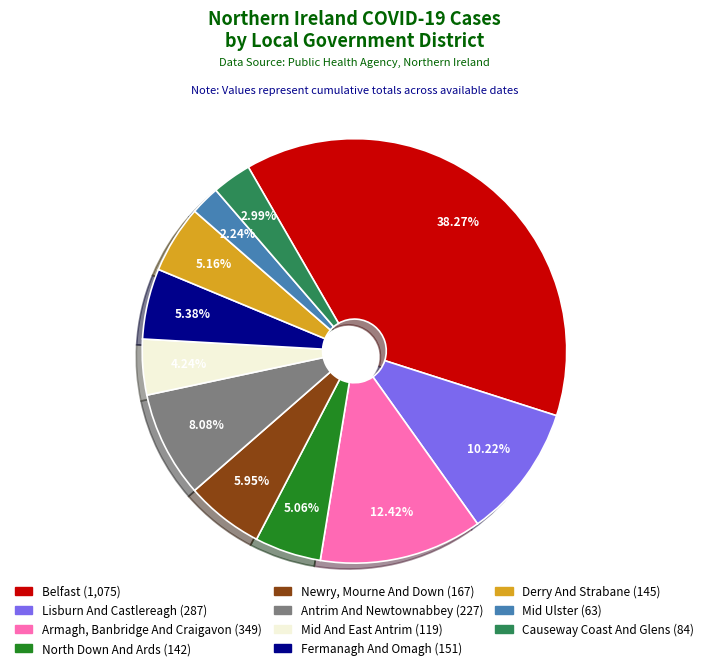

Count the number of slices in the pie.

11